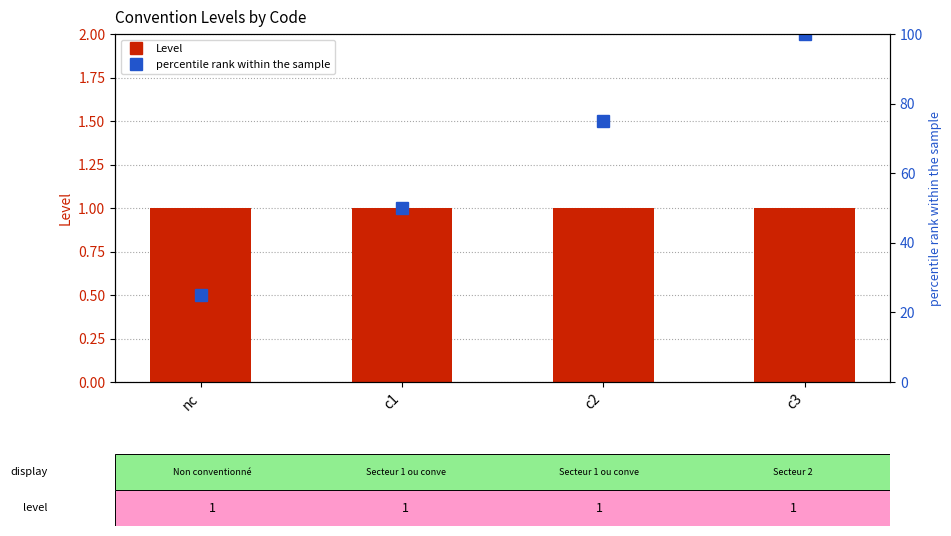

What is the label of the 4th bar from the left?

c3